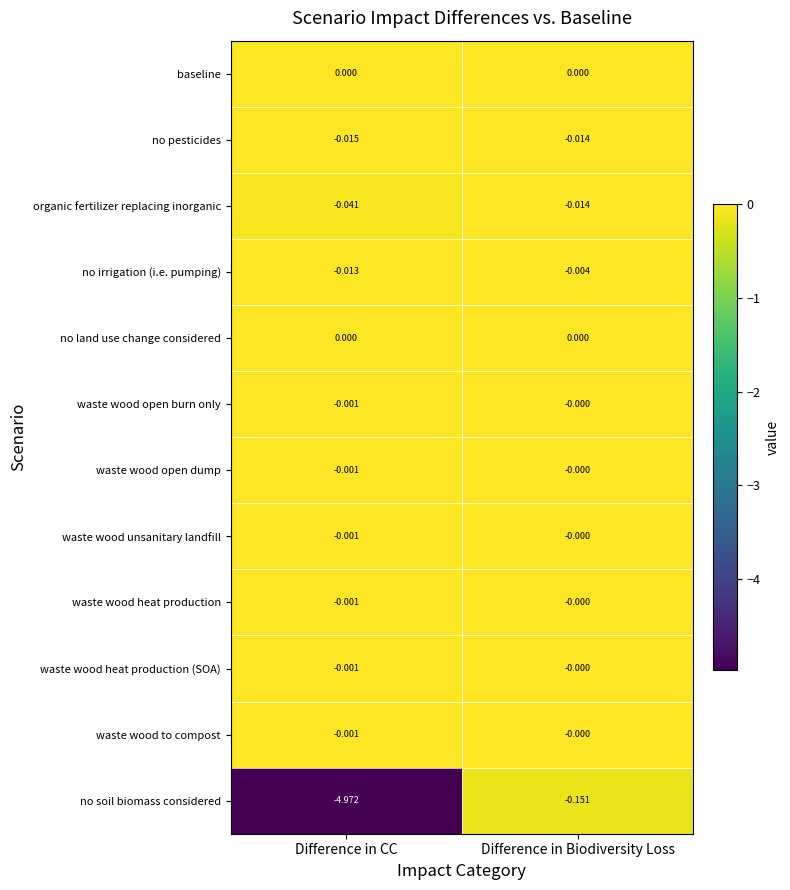

At which category does the chart reach its minimum across all series?

Difference in CC